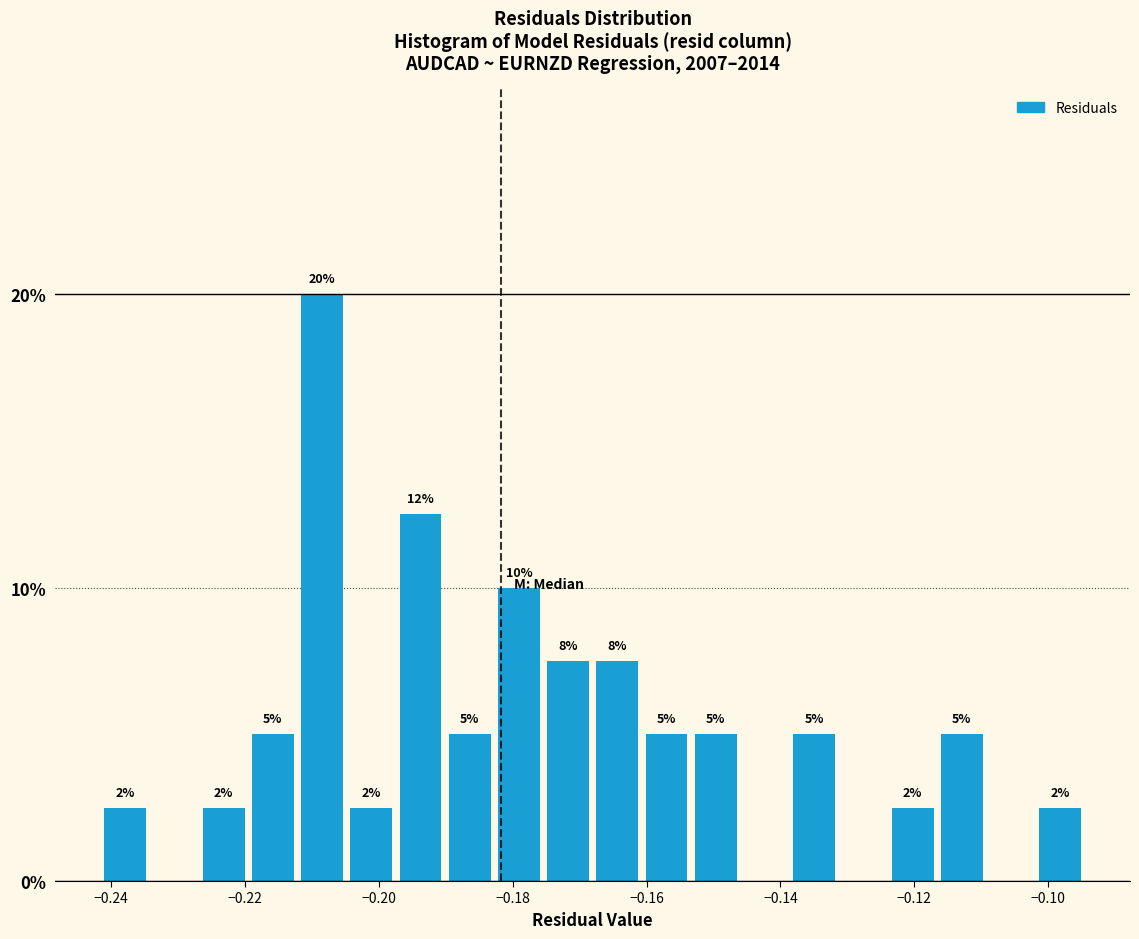

Around what value on the x-axis is the tallest bar? Give the approximate position of its centre, as read against the axis.

-0.208